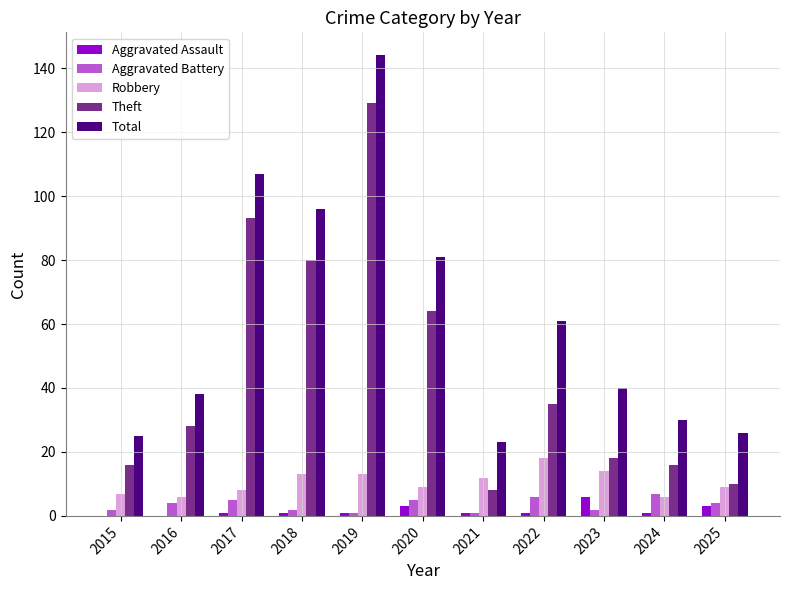

Which series changed the most between 2018 and 2021?

Total